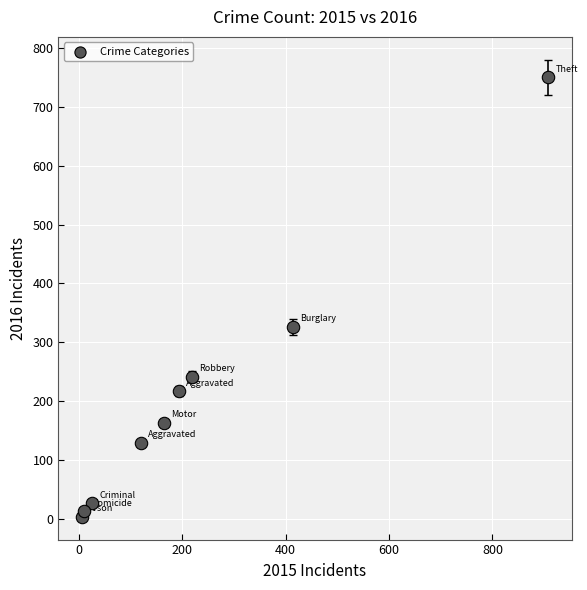

What is the average Y value?

208